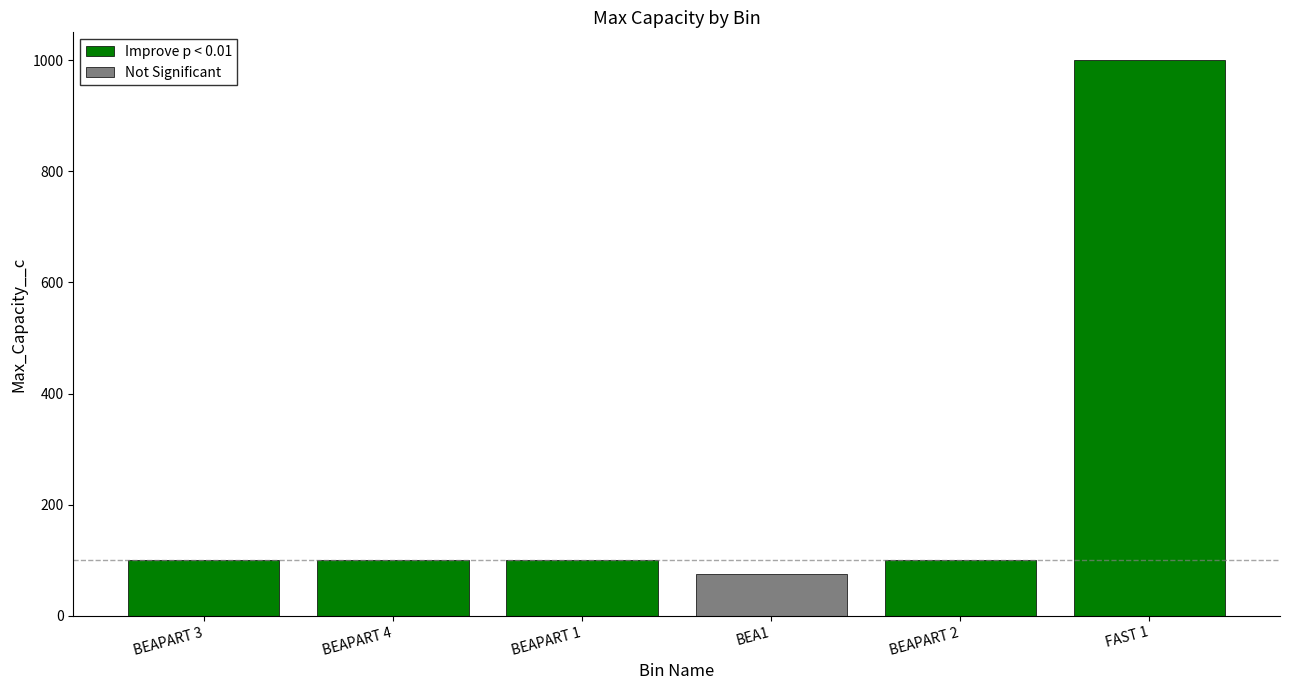

The value at Parts for beach equipment (BEAPART 2) is 100. True or false?

True